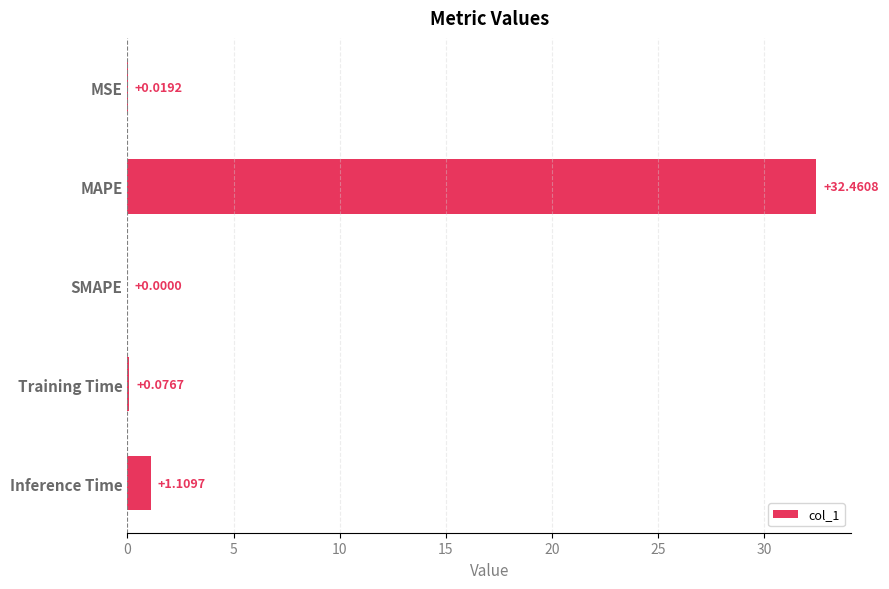

What is the sum of all values?

33.7